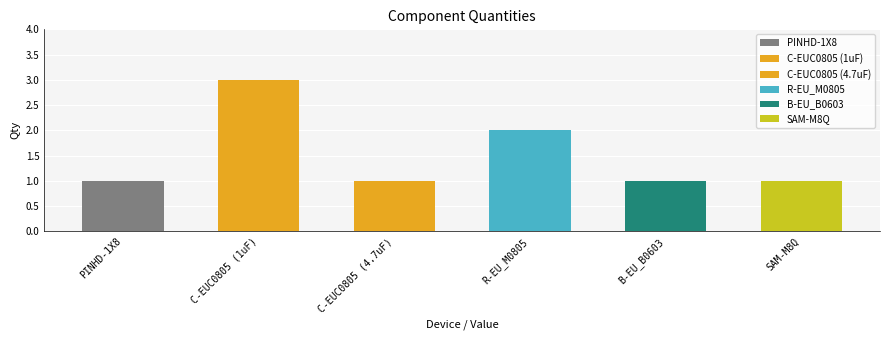

The value at SAM-M8Q is 2. True or false?

False